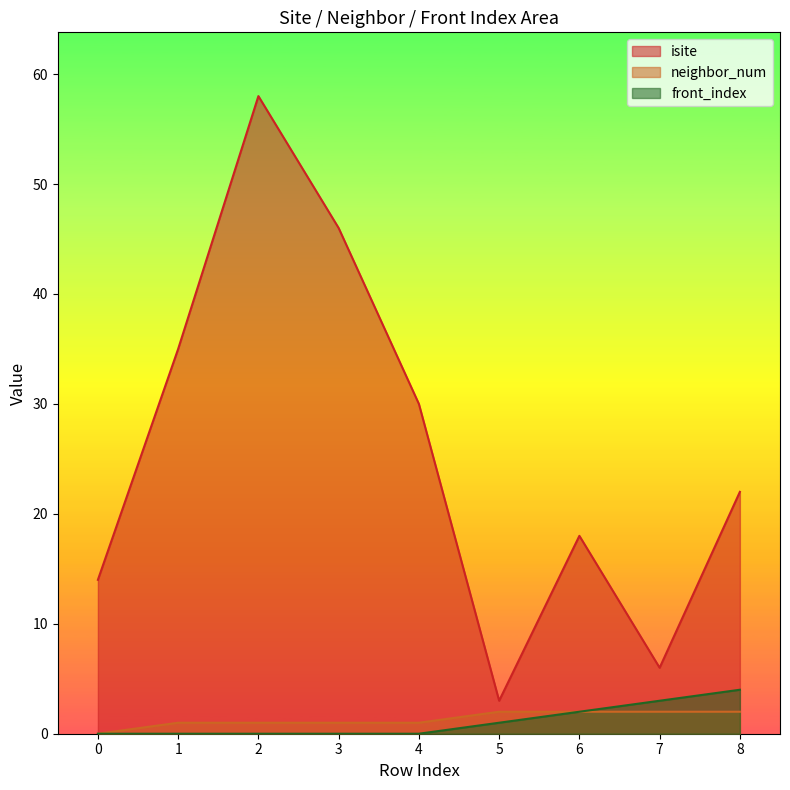

What are all the series names shown in the legend?

isite, neighbor_num, front_index